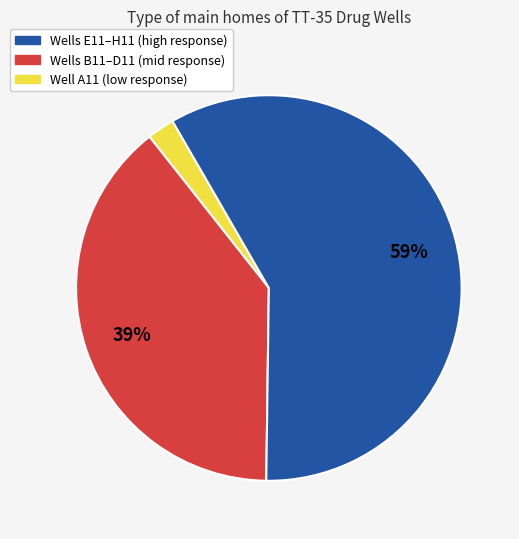

Does any single category account for the majority?

Yes